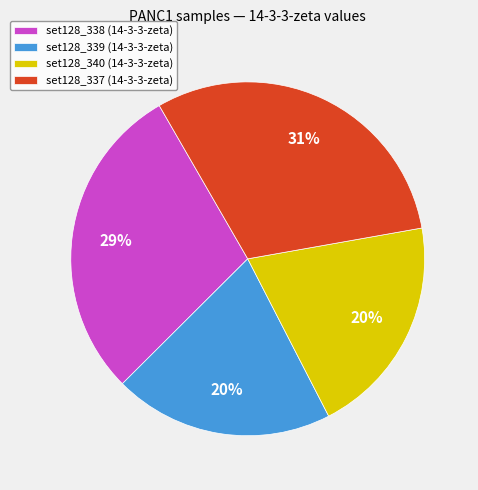

Which slice is the largest?

set128_337